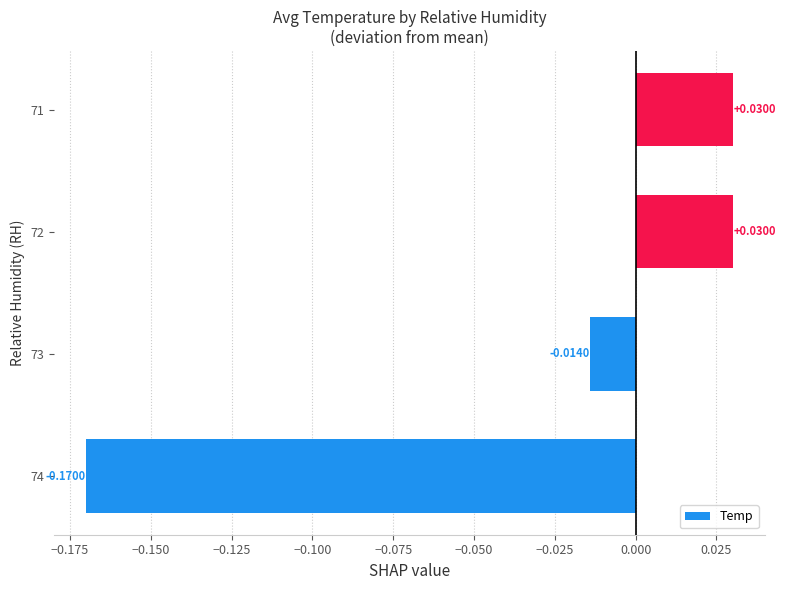

Which has a higher value, 73 or 71?

71